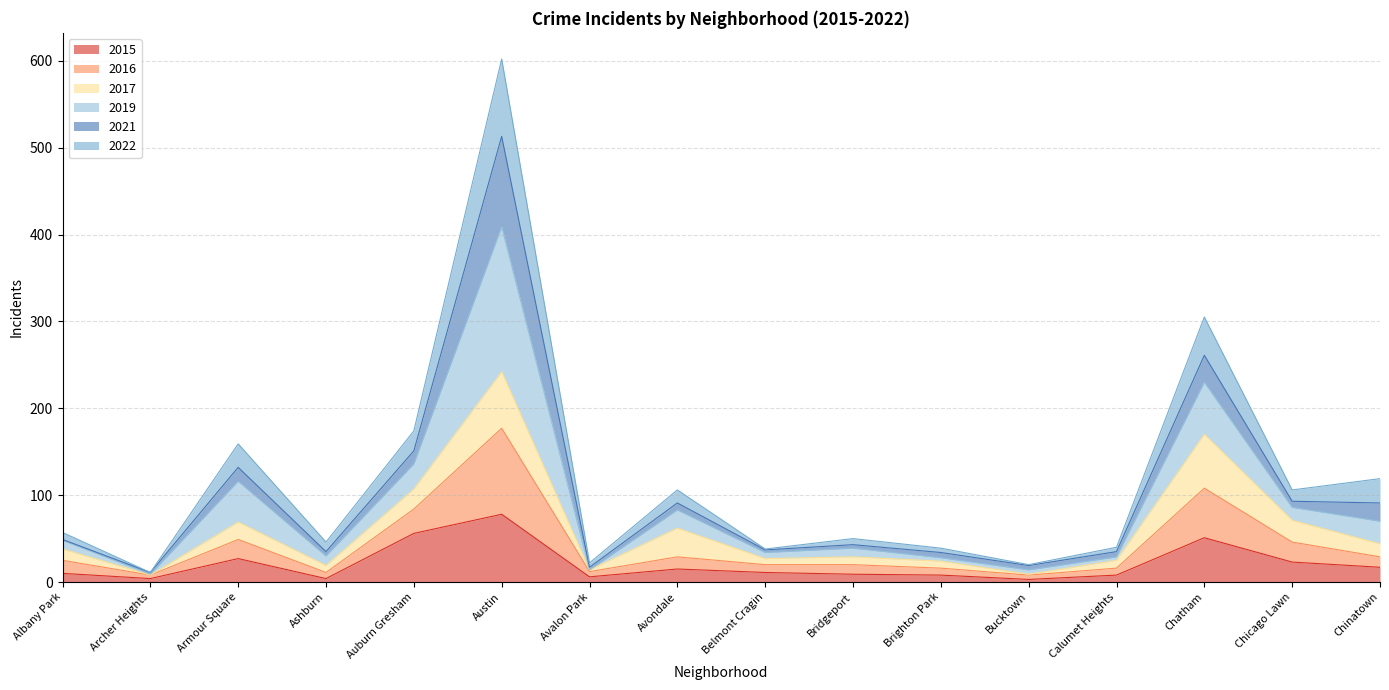

At which label does 2015 reach its peak?

Austin